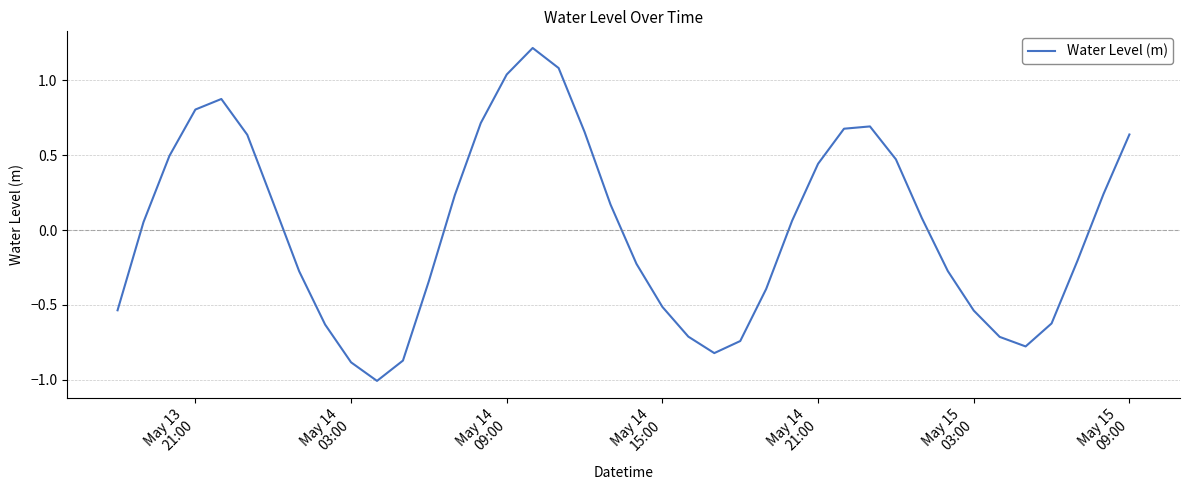

What is the minimum value shown in the chart?

-1.0